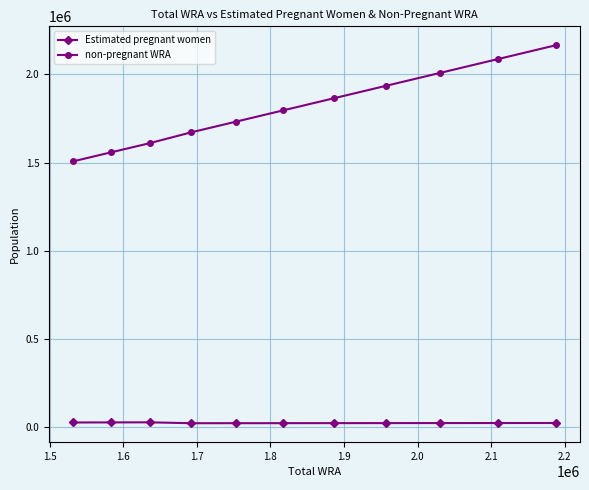

True or false: Estimated pregnant women and non-pregnant WRA cross at least once.

False